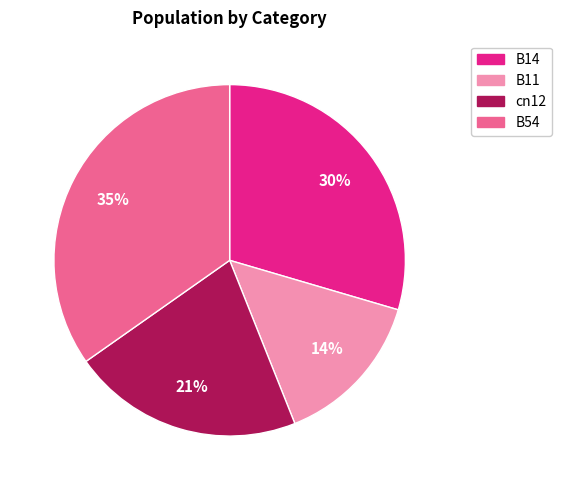

Which slice is the largest?

B54